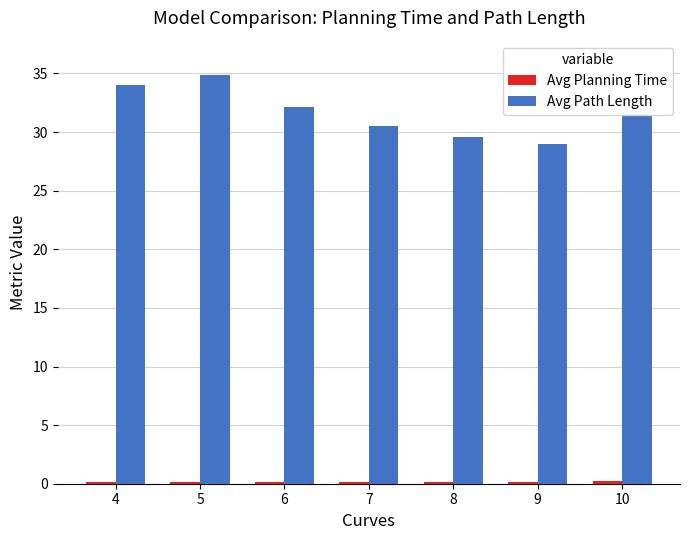

Between 5 and 8, which is larger?

5